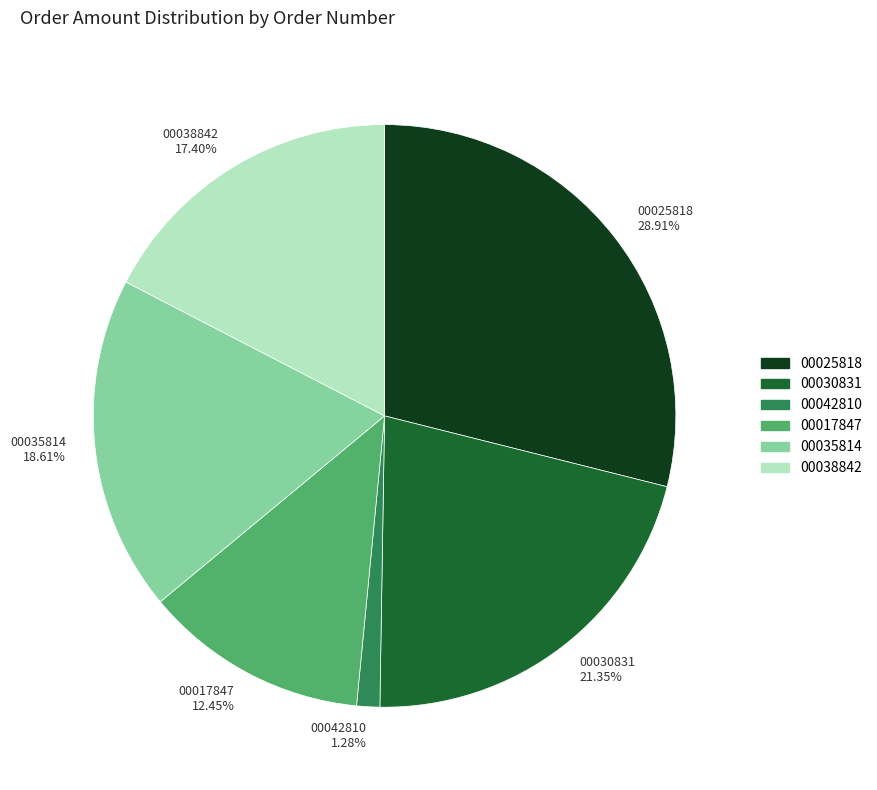

Which category has the smallest portion of the pie?

00042810 1.28%